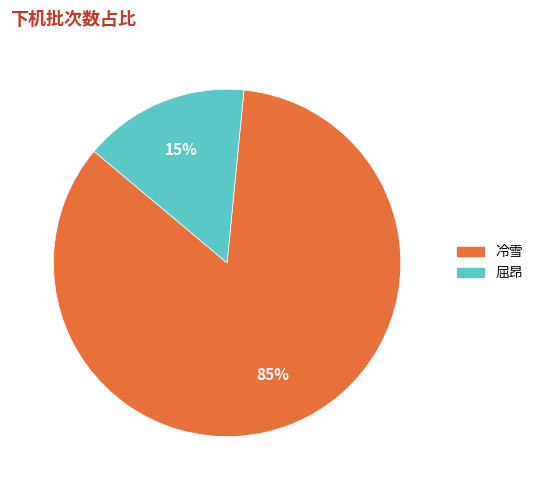

How many slices are in this pie chart?

2